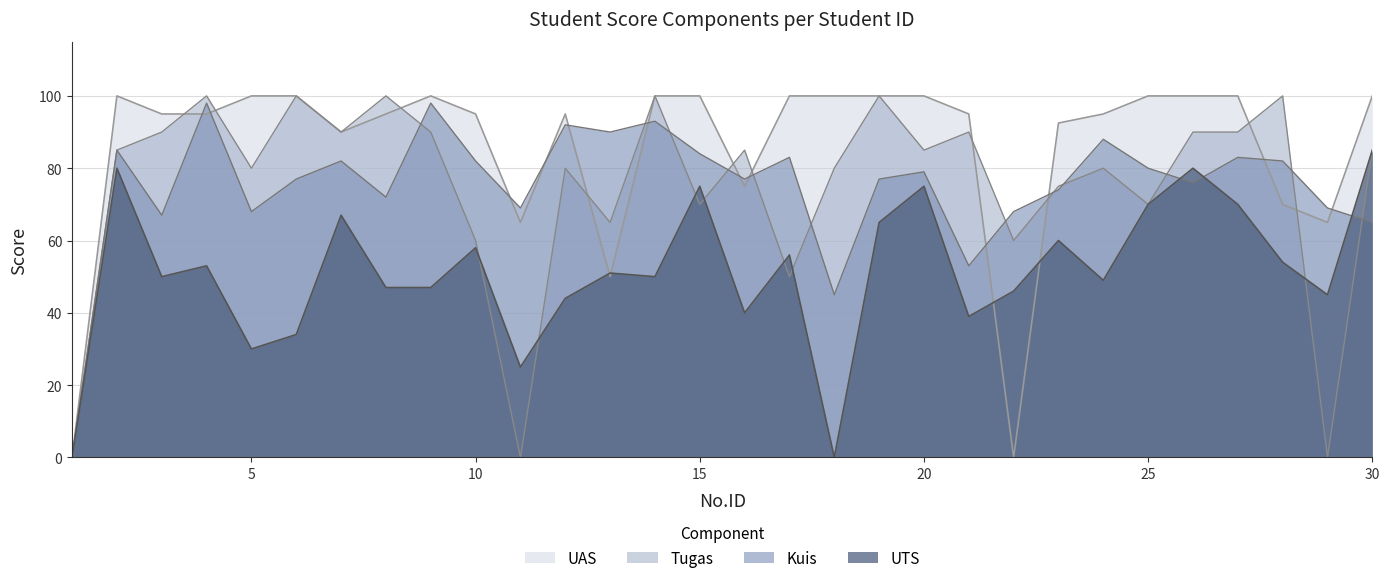

What is the sum of the UAS values at 1 and 30?

100.0